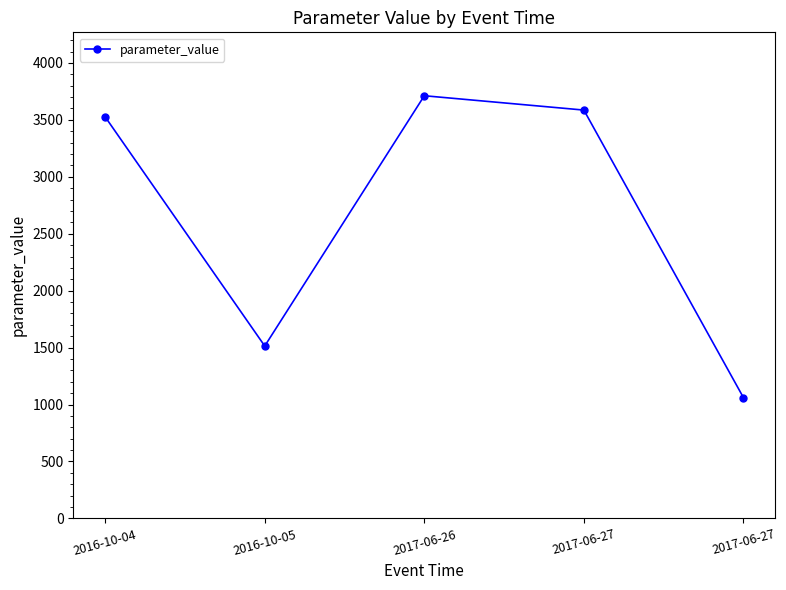

What is the sum of the values at 2016-10-05 and 2017-06-27?

5100